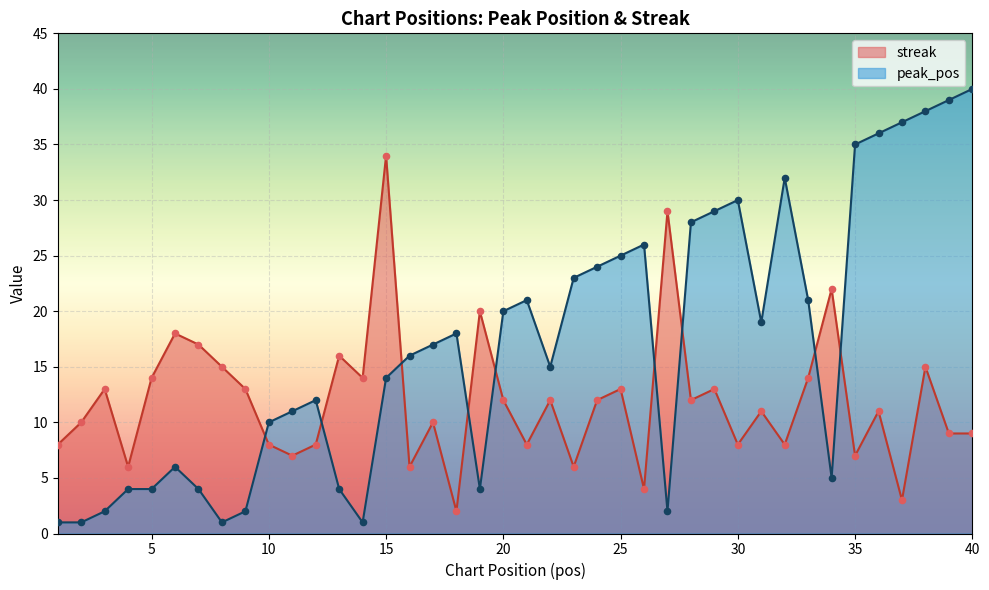

Which series has the largest Y range (max minus min)?

peak_pos